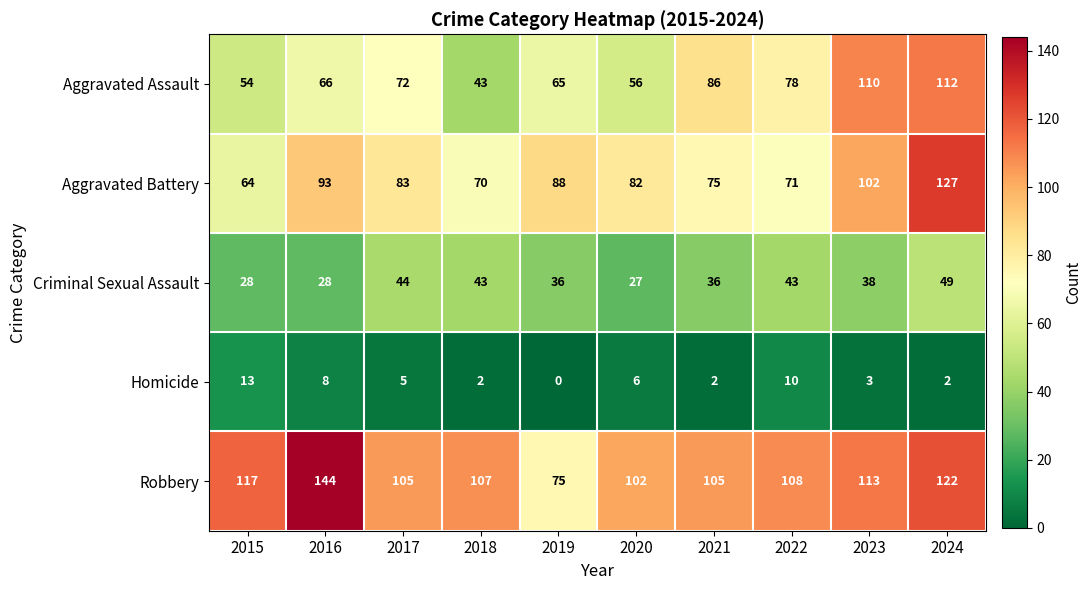

Which category has the lowest value across all series?

2019